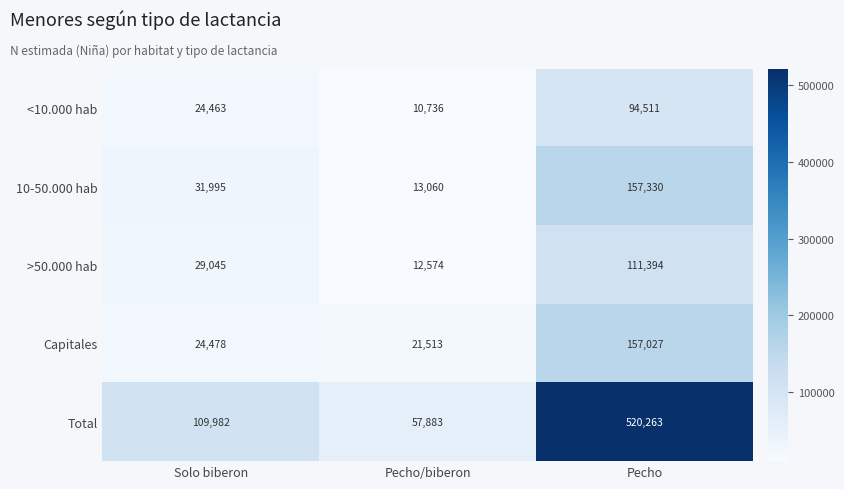

What is the difference between the highest and lowest values at Pecho?

425752